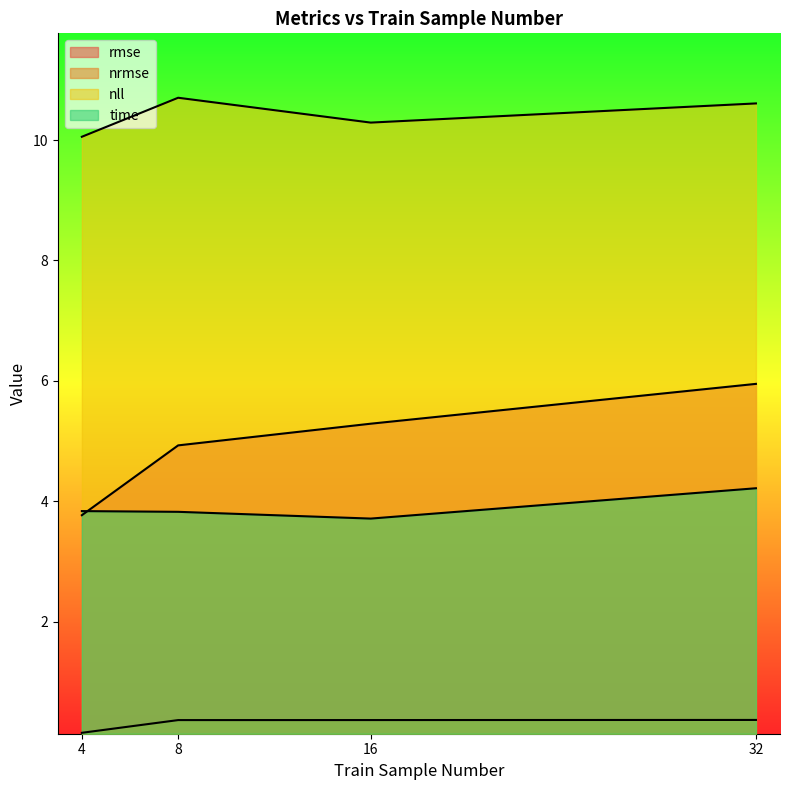

What is the total value across all series at 16?

19.7